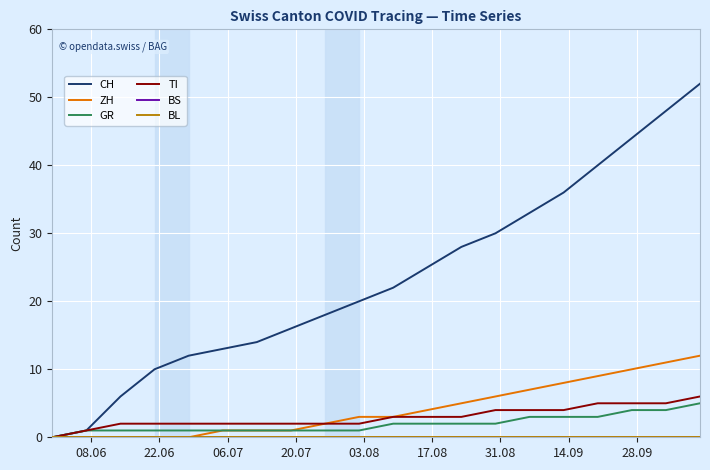

Does the chart have visible grid lines?

Yes